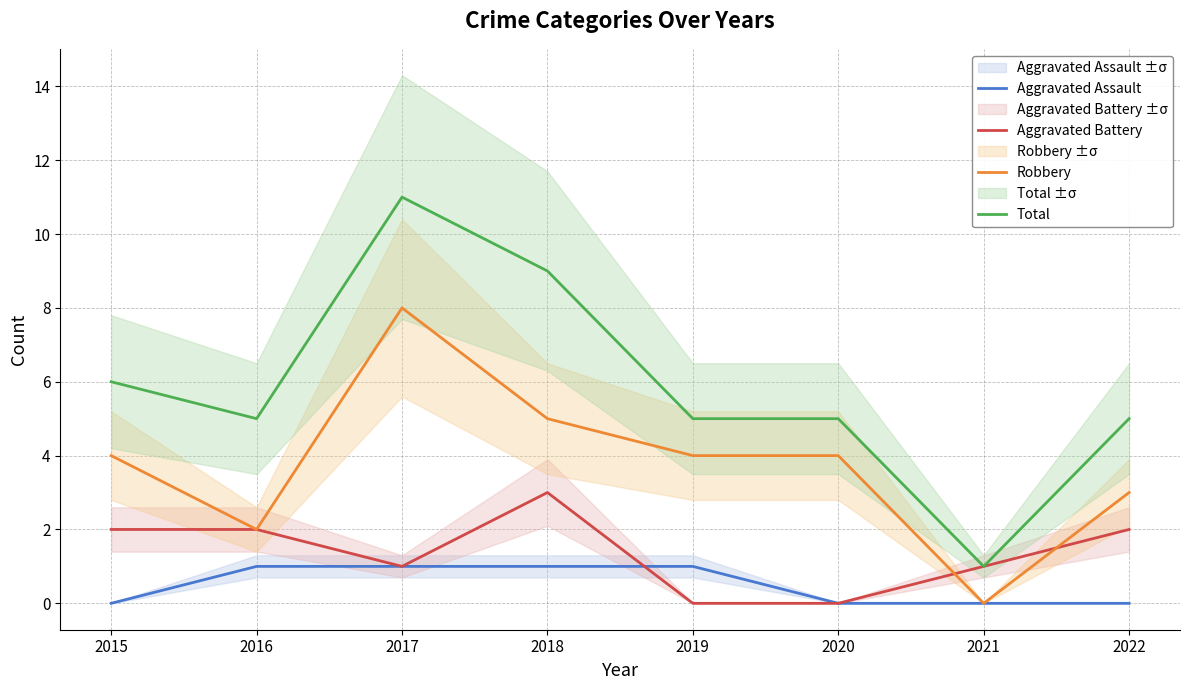

Is the value of Total at 2018 greater than the value of Robbery at 2015?

Yes